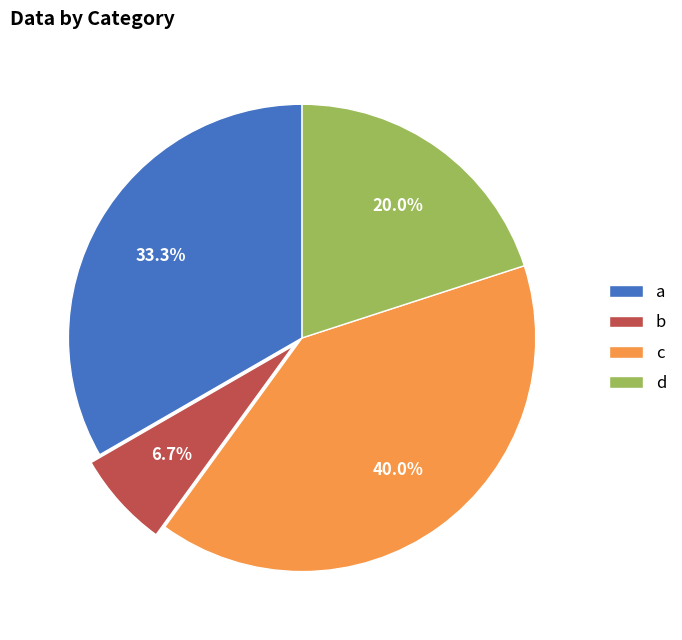

What percentage do c and d together represent?

60.0%